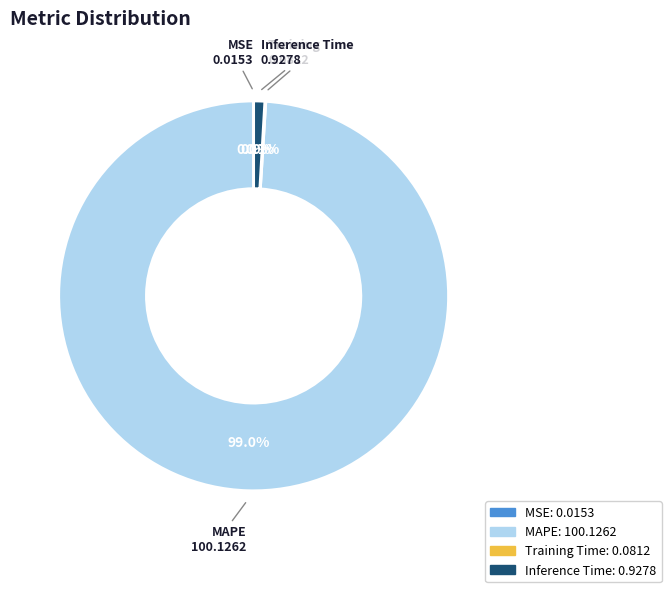

Which category has the biggest portion of the pie?

MAPE